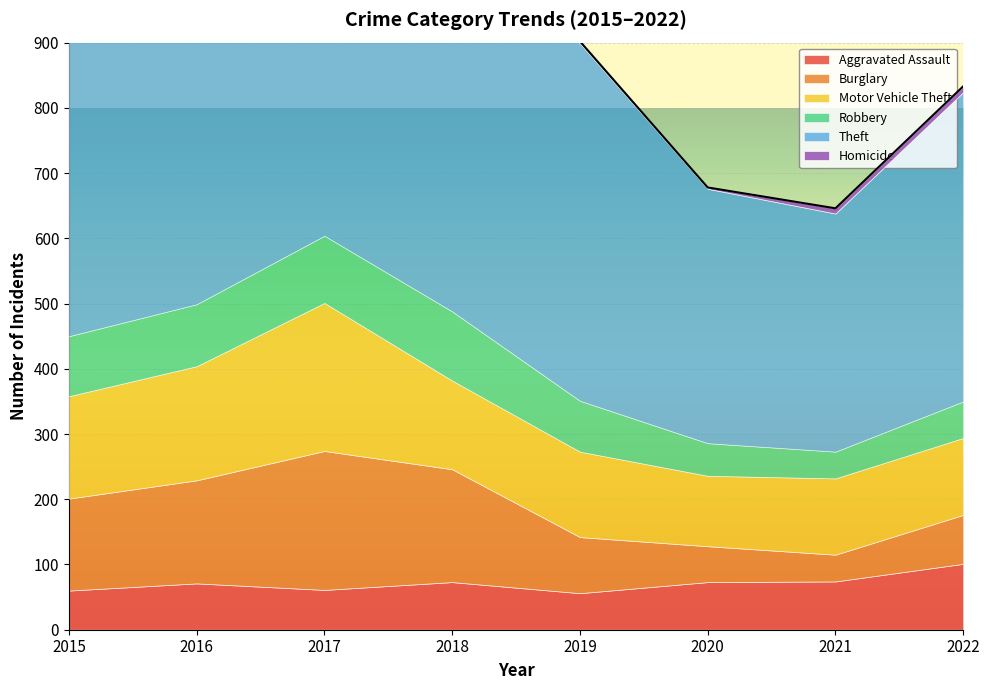

Is the value of Aggravated Assault at 2017 greater than the value of Theft at 2016?

No